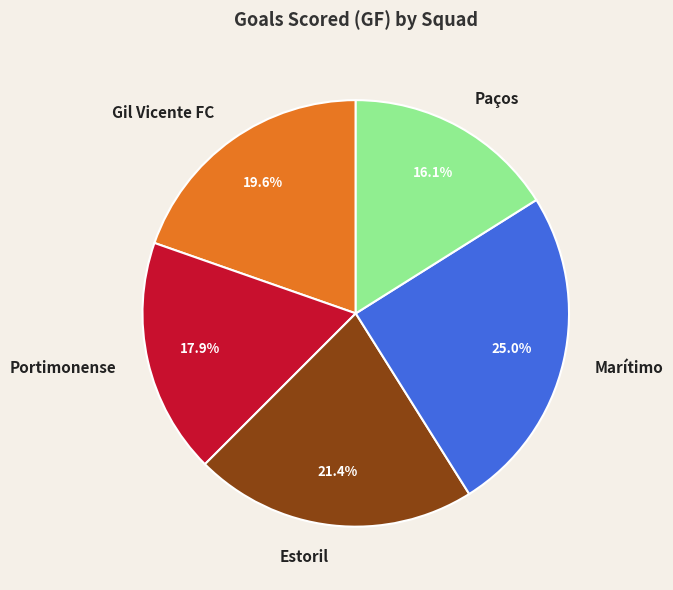

How many slices are in this pie chart?

5